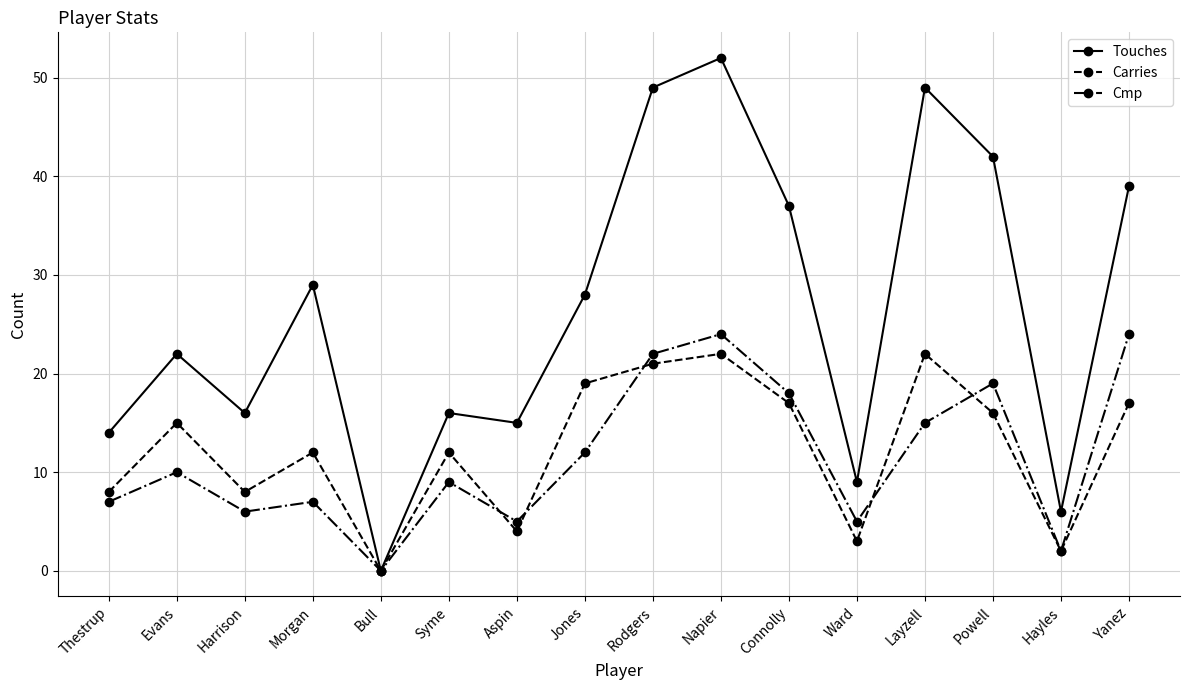

How many interior local valleys does the Touches series have?

5